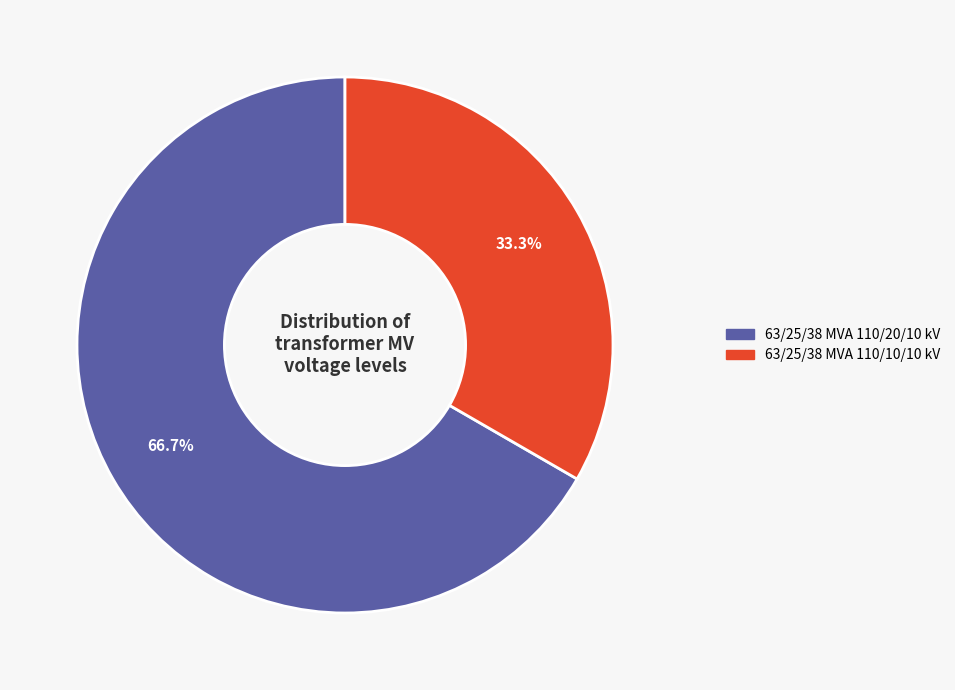

How many segments does this pie chart have?

2